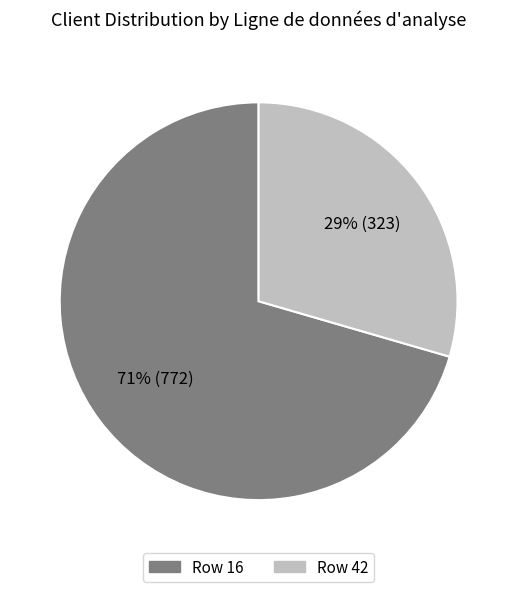

Does any single category account for the majority?

Yes